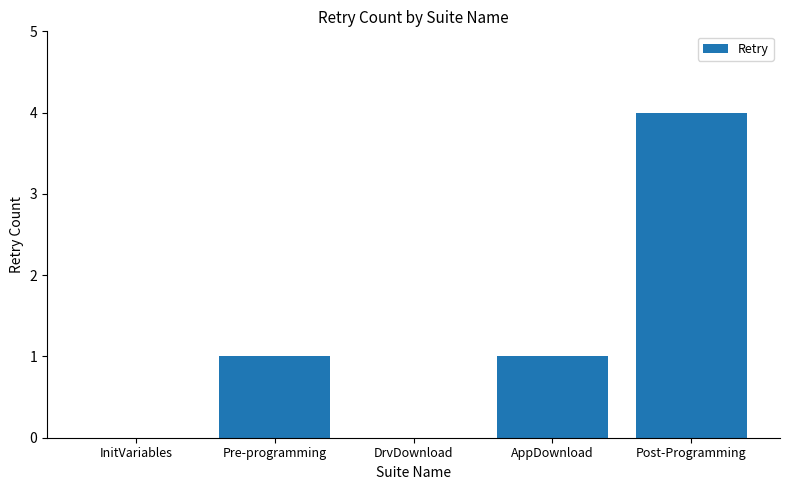

Is it true that the value at DrvDownload is -2?

False